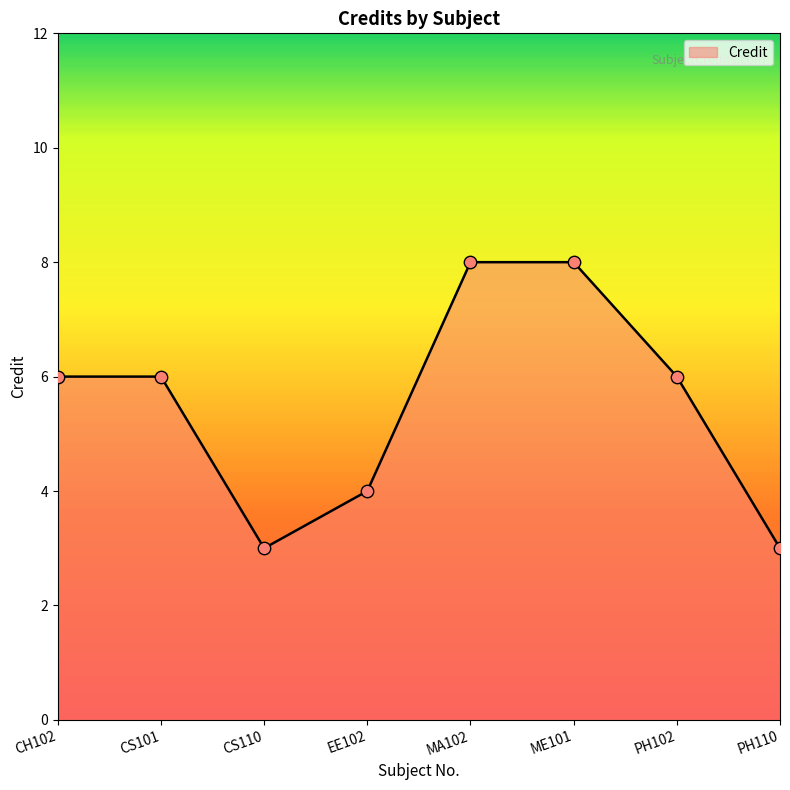

What is the change in value from ME101 to PH110?

-5